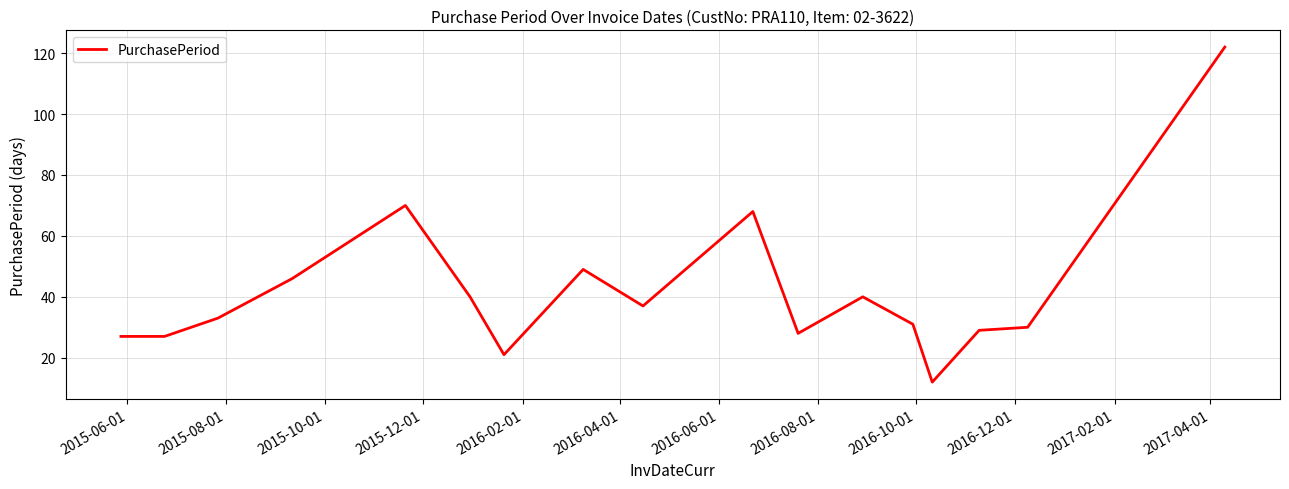

What is the difference between the maximum and minimum values?

110